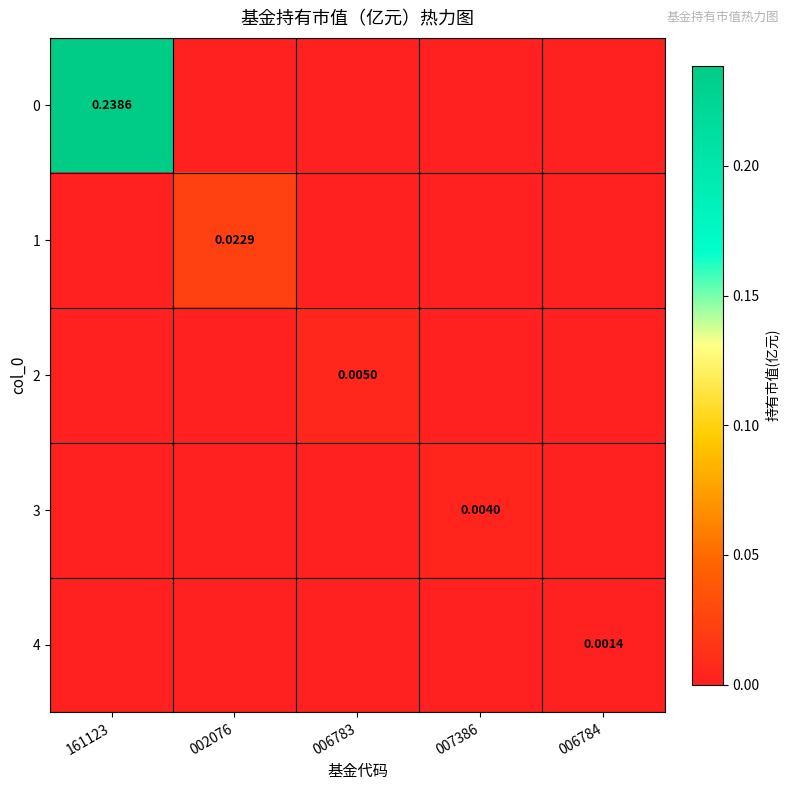

How many values in 0 are above zero?

1